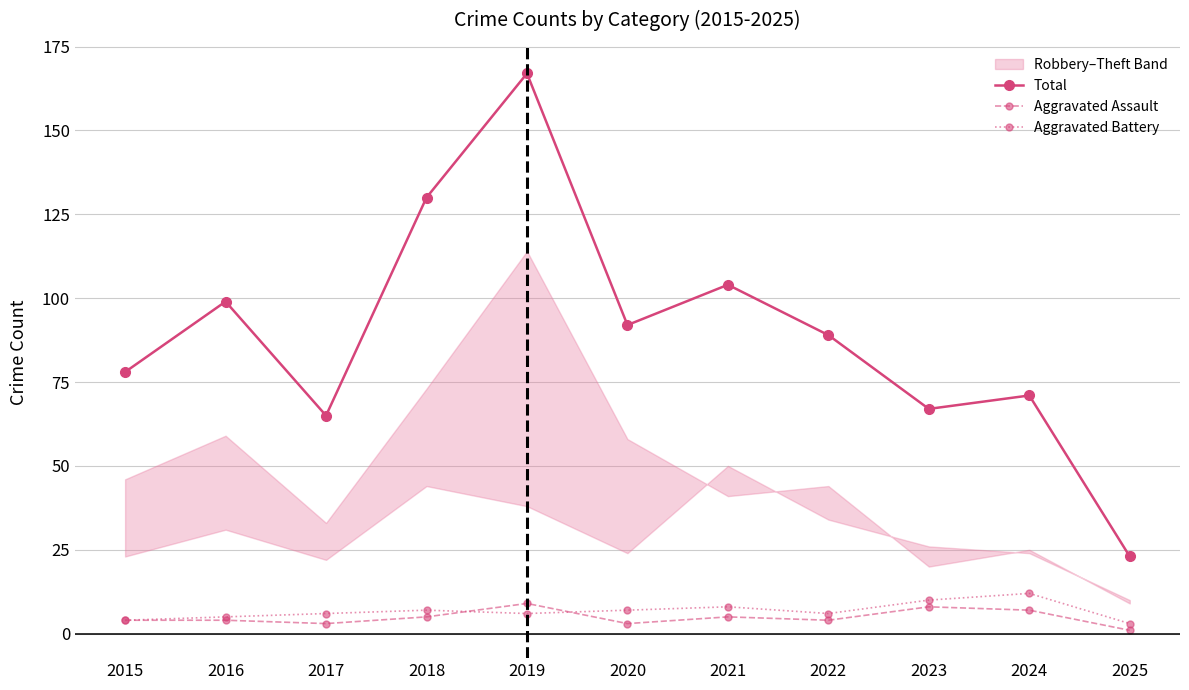

What is the sum of all Total values?

985